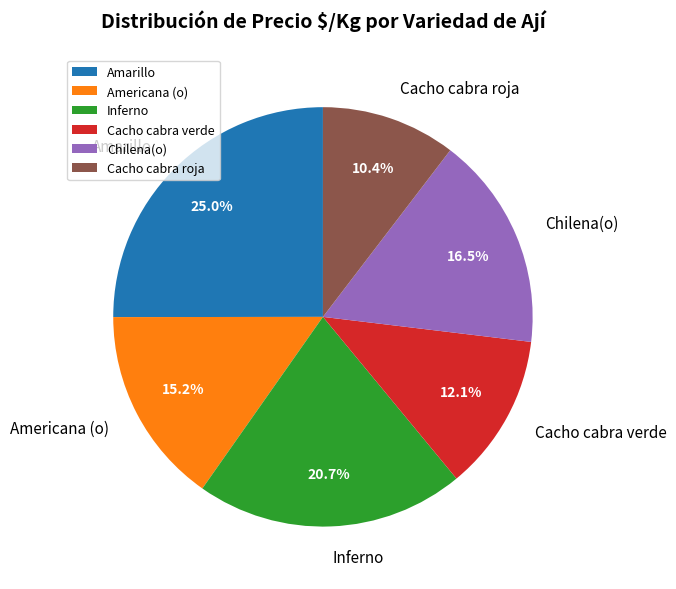

Is Amarillo the majority of the pie?

No